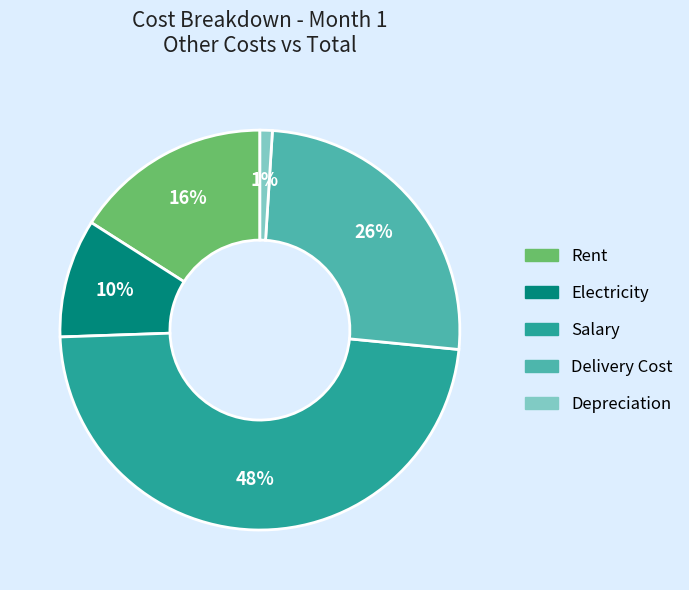

What percentage is the Salary slice, to the nearest percent?

48%